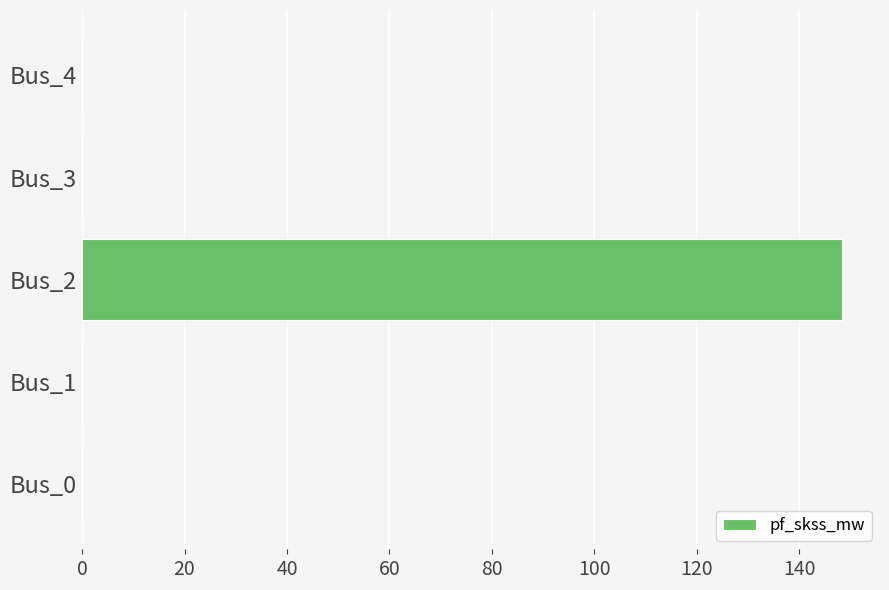

Reading bottom to top, list all the values displayed in this chart.

Bus_0=0.0	Bus_1=0.0	Bus_2=148.4	Bus_3=0.0	Bus_4=0.0